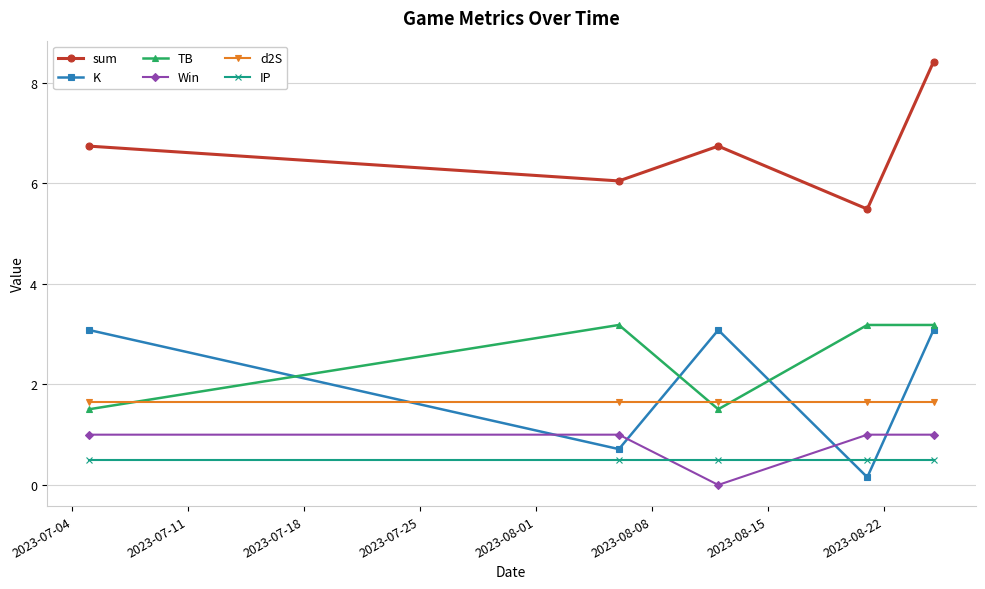

How many interior local valleys does the Win series have?

1